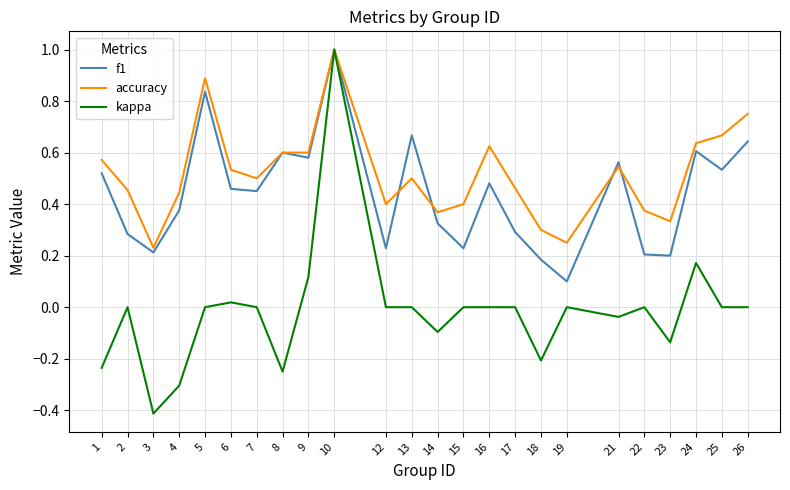

At which category does the chart reach its minimum across all series?

3